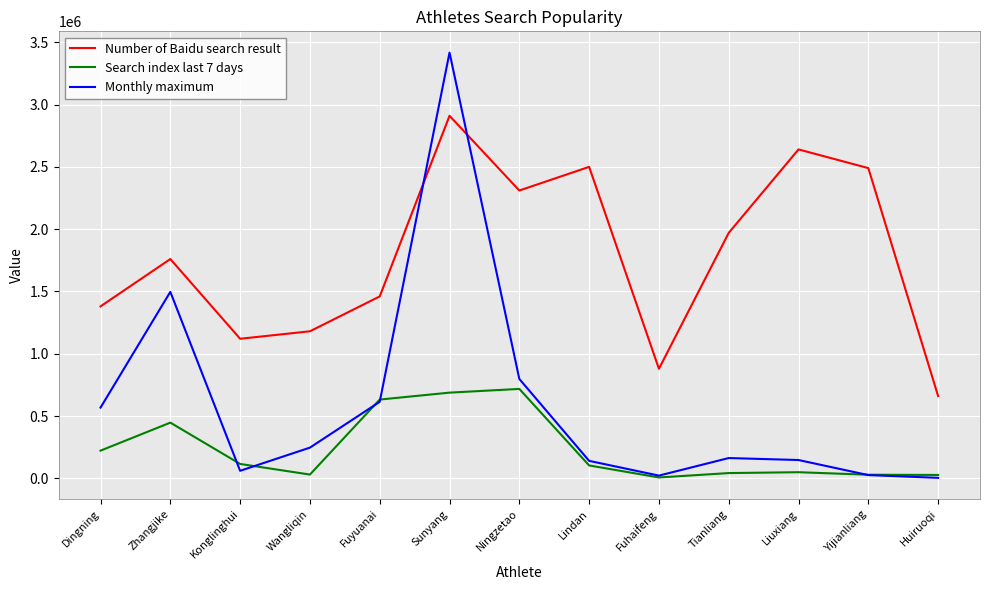

How many values in the Number of Baidu search result series are below 1760000?

6